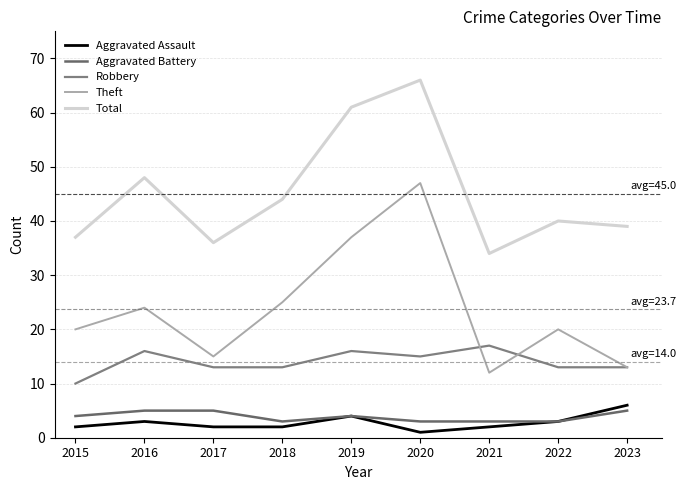

List the series in order of their peak value, highest first.

Total, Theft, Robbery, Aggravated Assault, Aggravated Battery